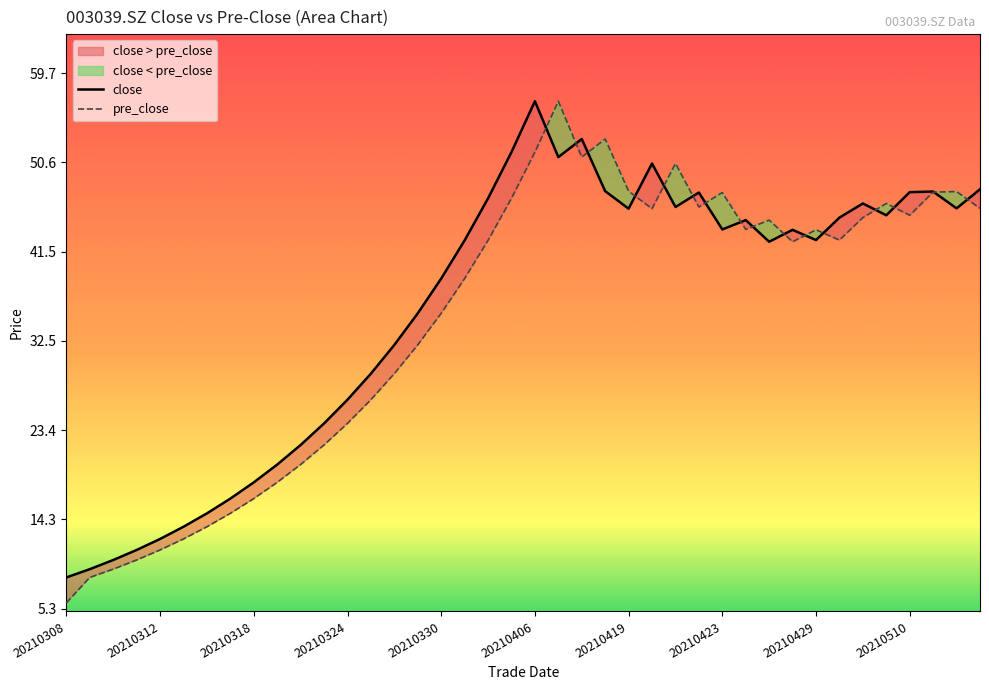

At how many categories does at least one series exceed 32?

26